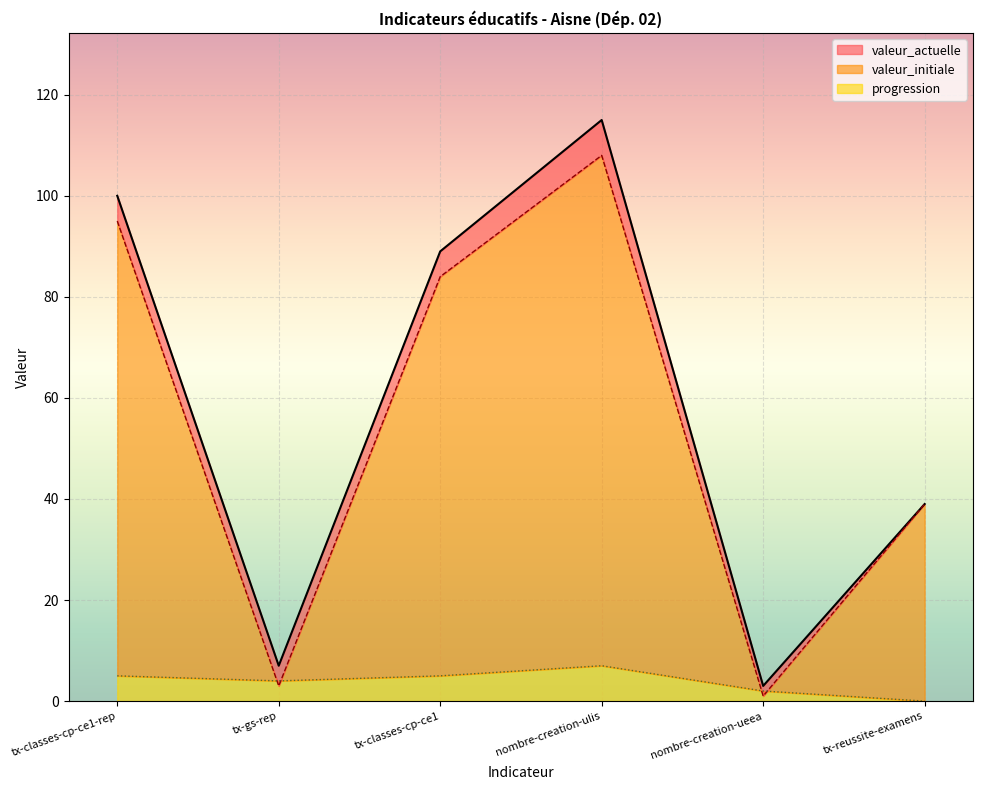

What is the total value across all series at nombre-creation-ulis?

230